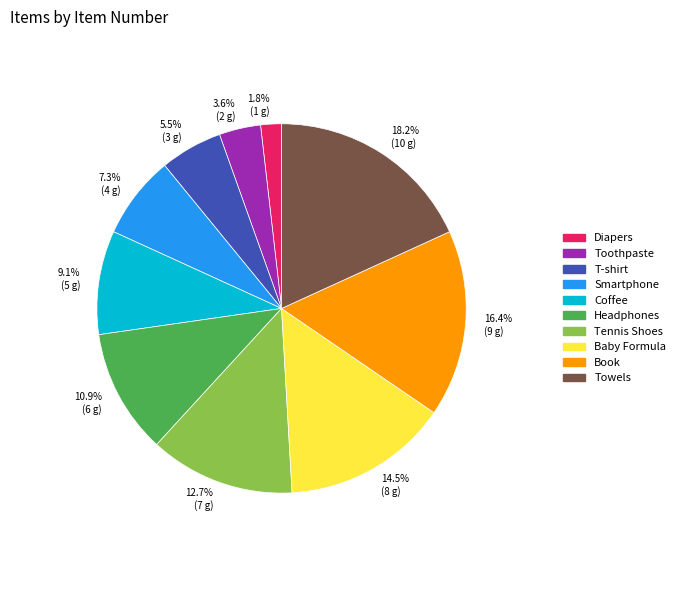

How much of the chart is everything except Book?

83.6%